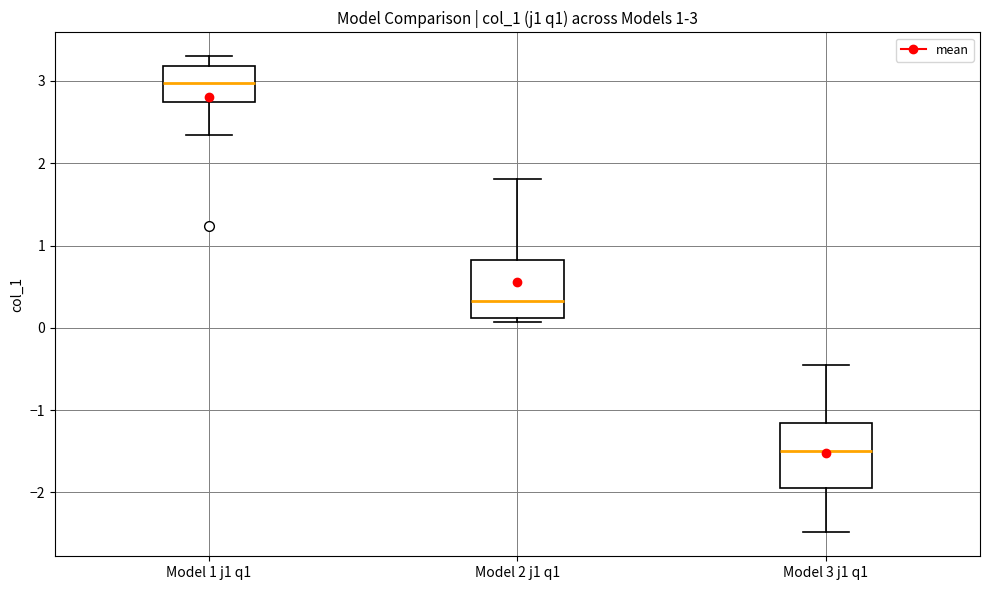

Which box's median line is the highest?

Model 1 j1 q1